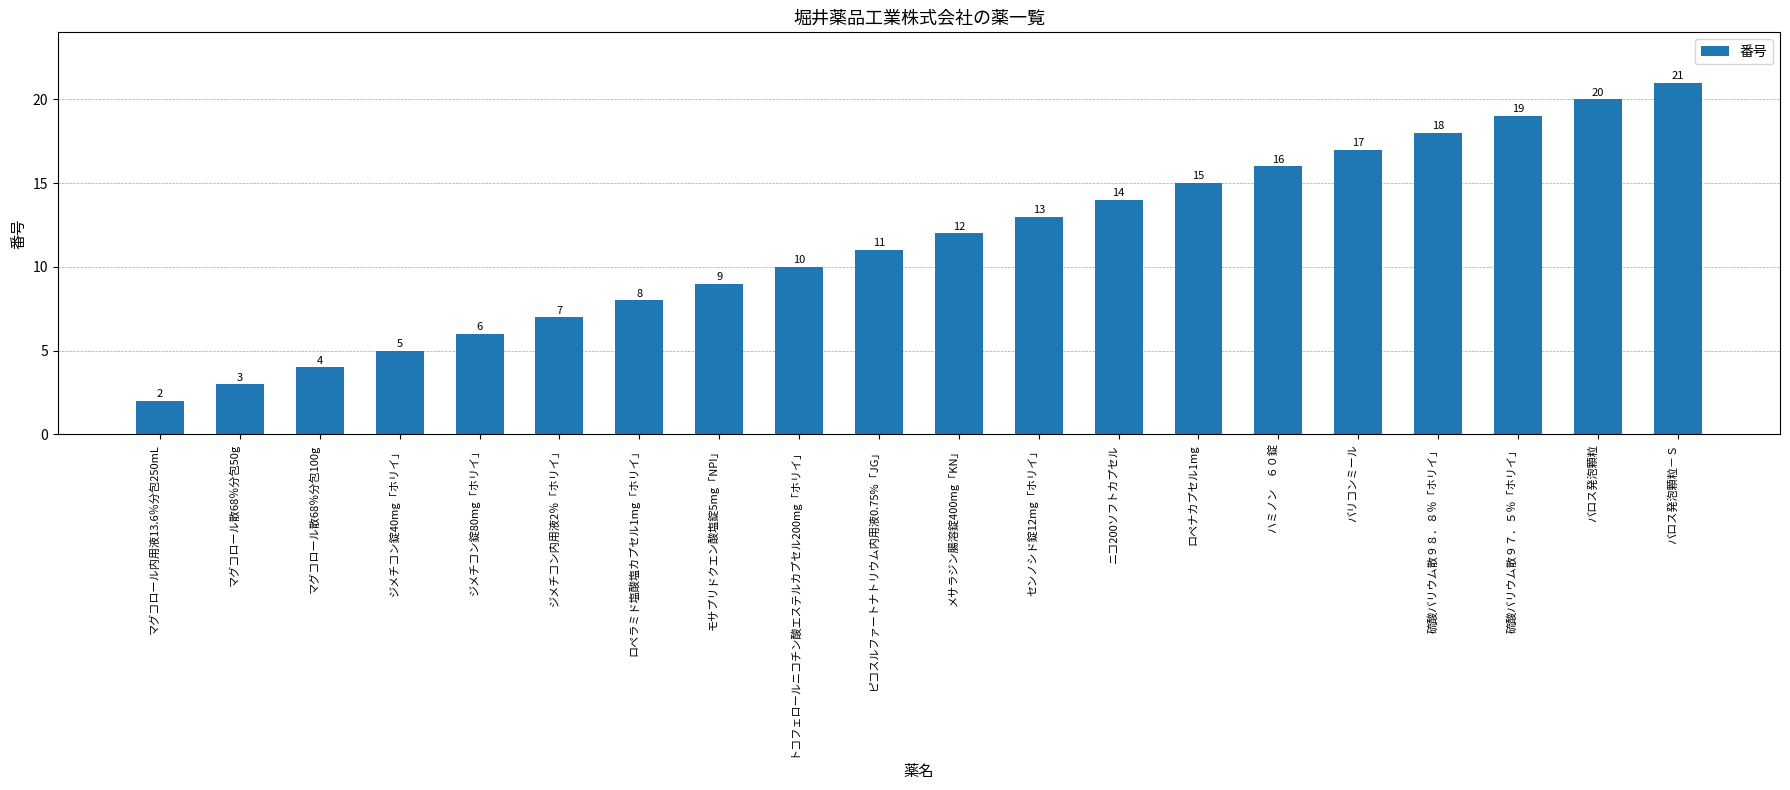

What value does the data have at ロペラミド塩酸塩カプセル1mg「ホリイ」, to the nearest 10?

10